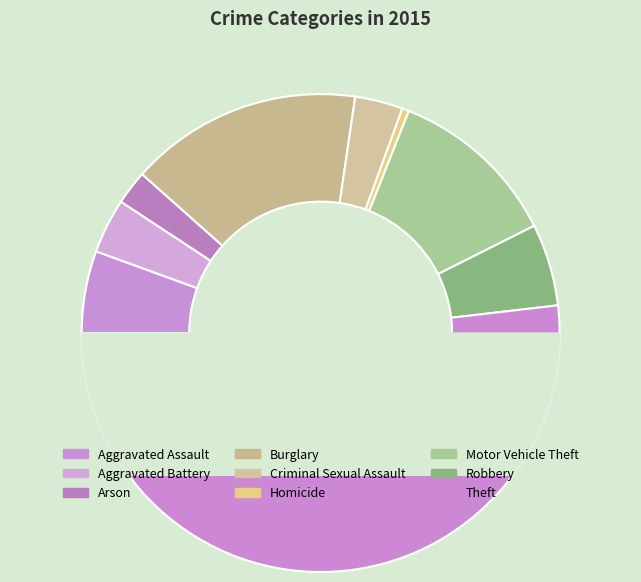

What percentage do Homicide and Aggravated Assault together represent?

6.0%